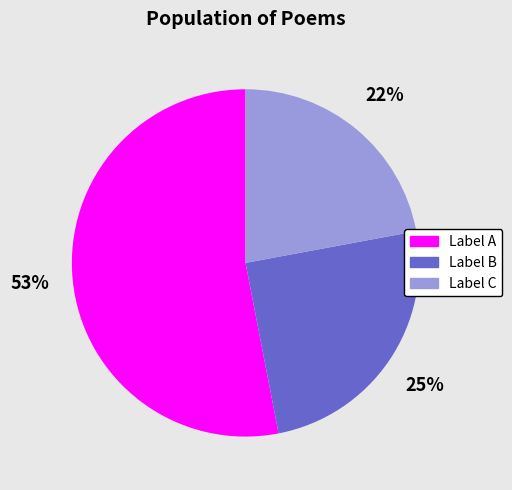

What is the smallest slice in the pie chart?

Label C